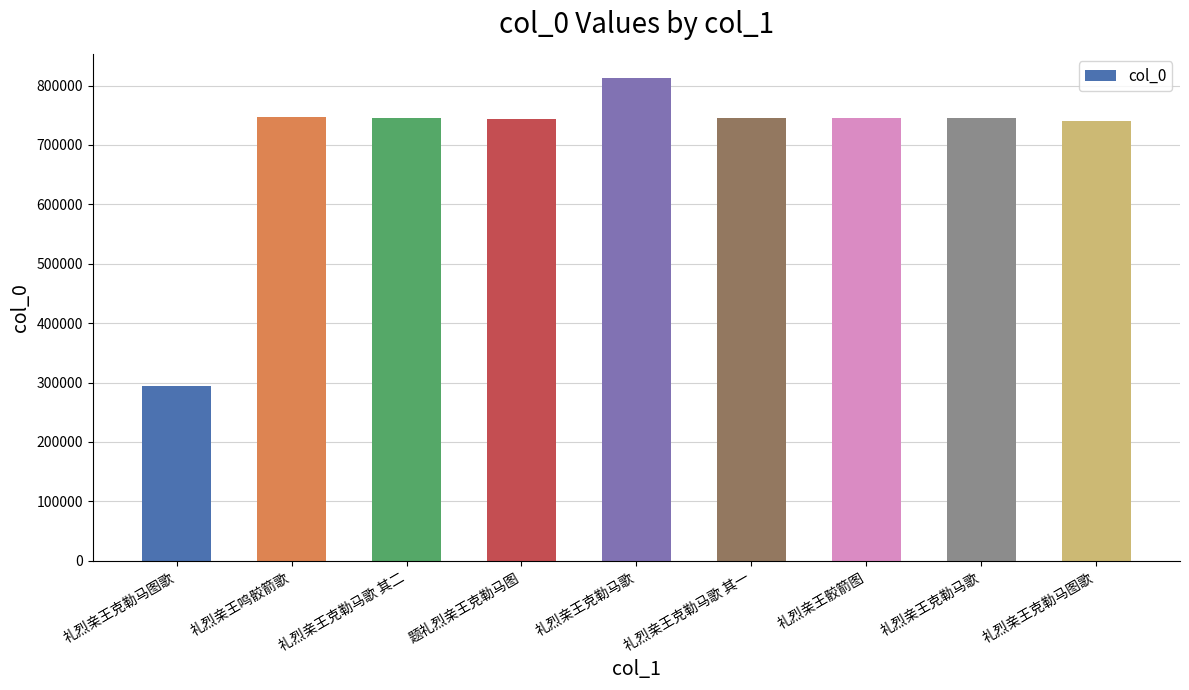

Reading left to right, what are all the values shown in this chart?

礼烈亲王克勒马图歌=293463	礼烈亲王鸣骹箭歌=746468	礼烈亲王克勒马歌 其二=744647	题礼烈亲王克勒马图=744567	礼烈亲王克勒马歌=812842	礼烈亲王克勒马歌 其一=744646	礼烈亲王骹箭图=745075	礼烈亲王克勒马歌=744609	礼烈亲王克勒马图歌=740583